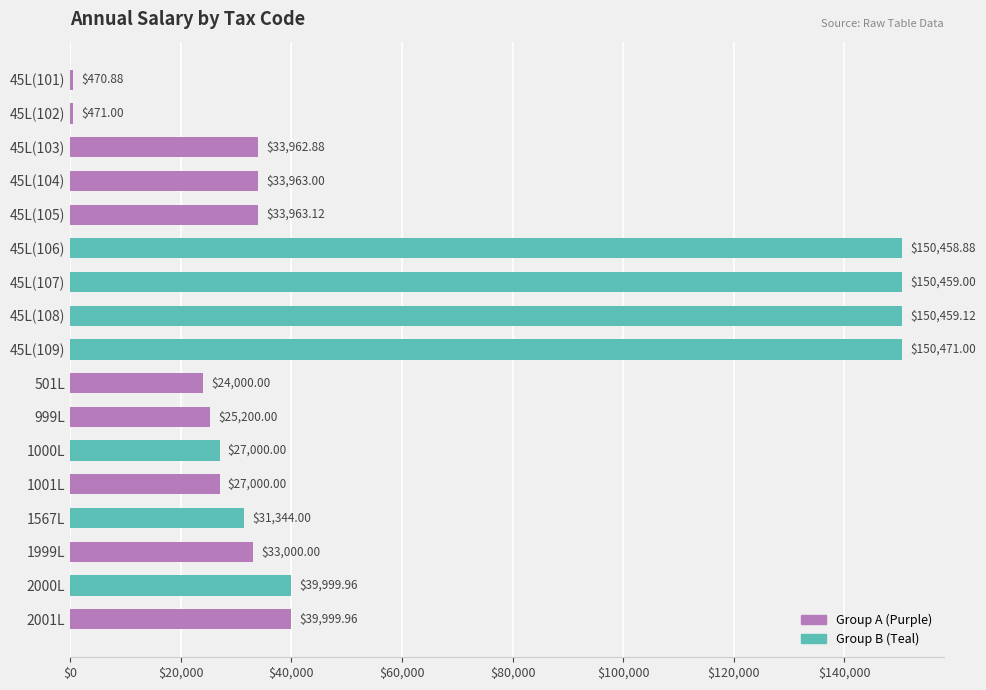

Which has a higher value, 45L(102) or 2000L?

2000L